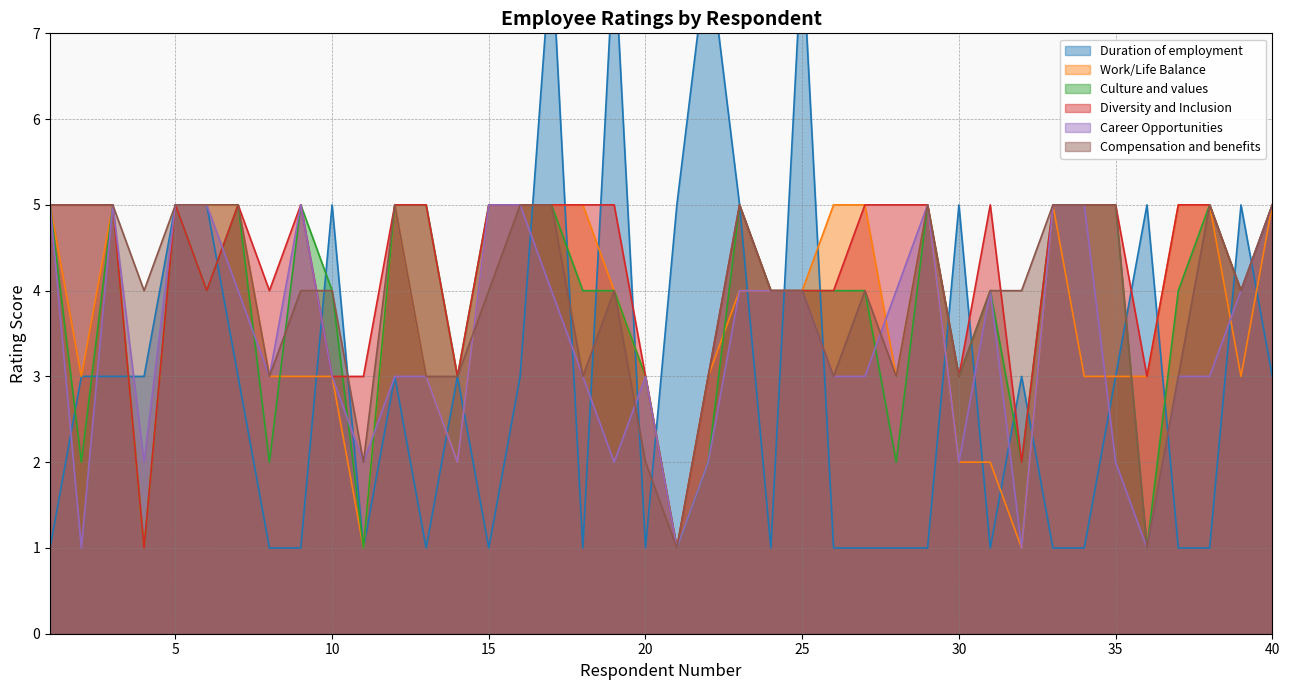

Where does the Work/Life Balance series first go above 4?

1